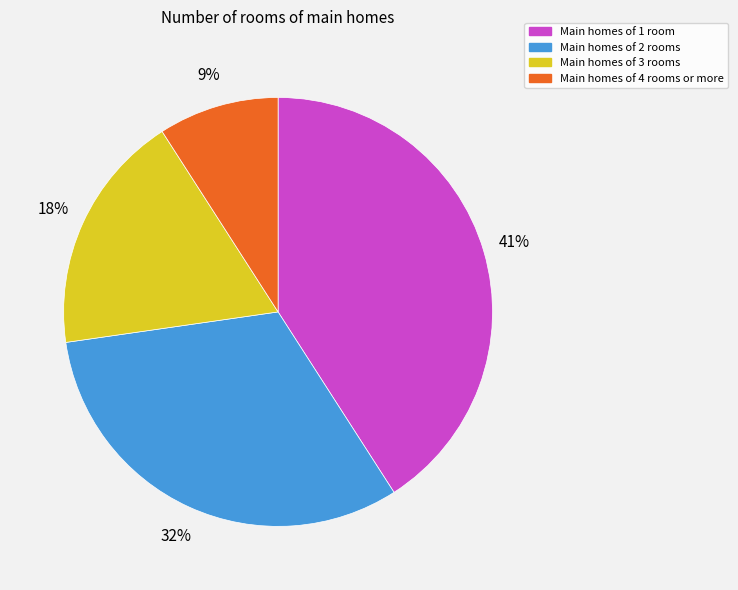

Is there any slice that represents more than half of the pie?

No